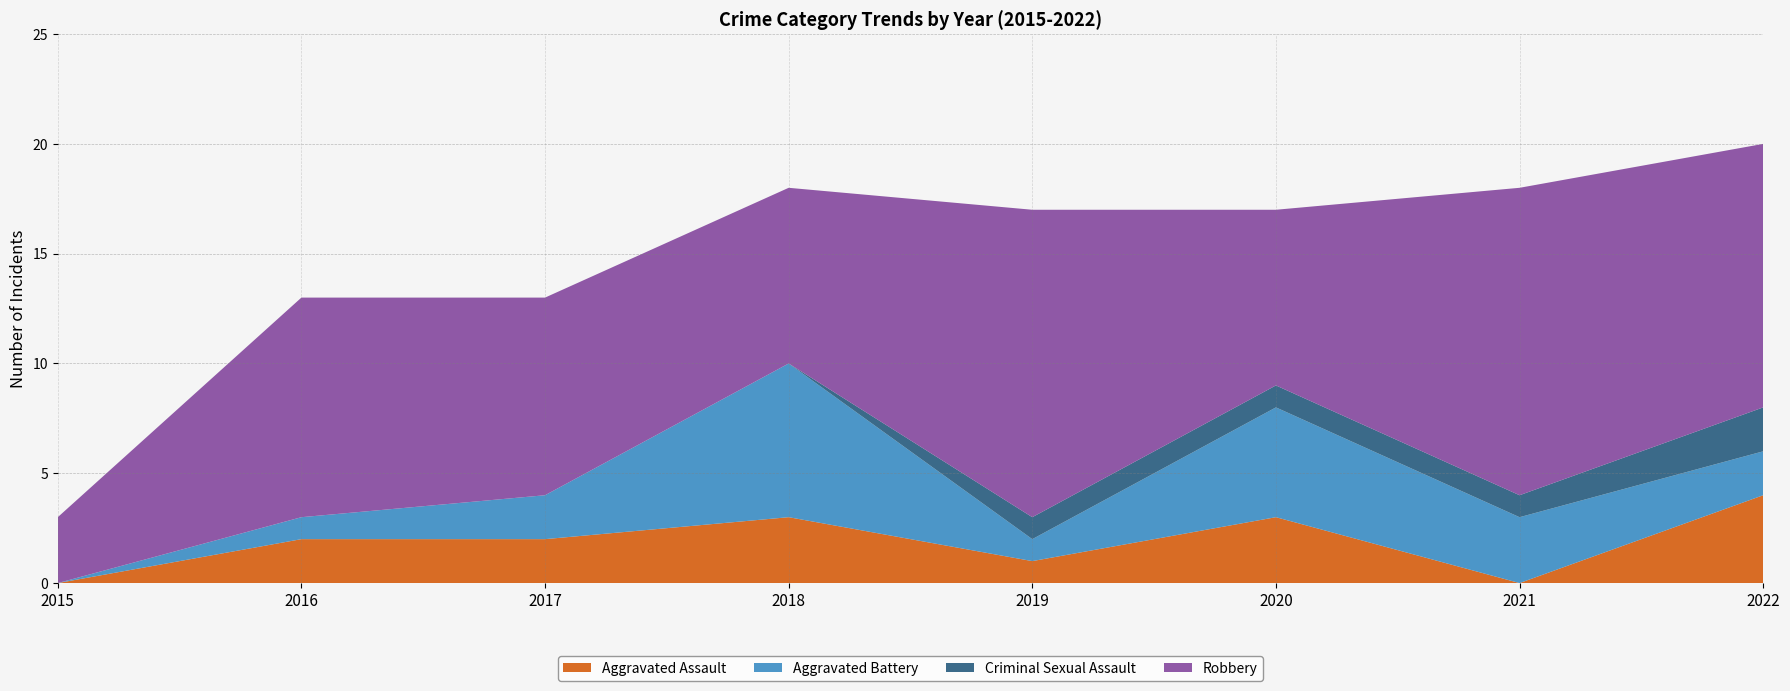

Reading right to left, extract all data points from this chart.

Aggravated Assault: 4	0	3	1	3	2	2	0
Aggravated Battery: 2	3	5	1	7	2	1	0
Criminal Sexual Assault: 2	1	1	1	0	0	0	0
Robbery: 12	14	8	14	8	9	10	3